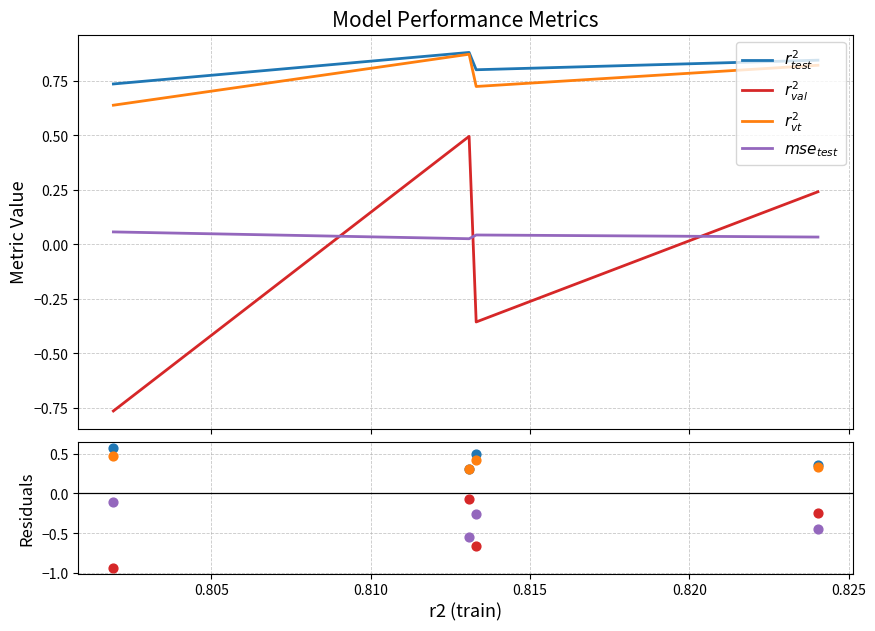

Which series contains the lowest Y value?

$r^2_{val}$